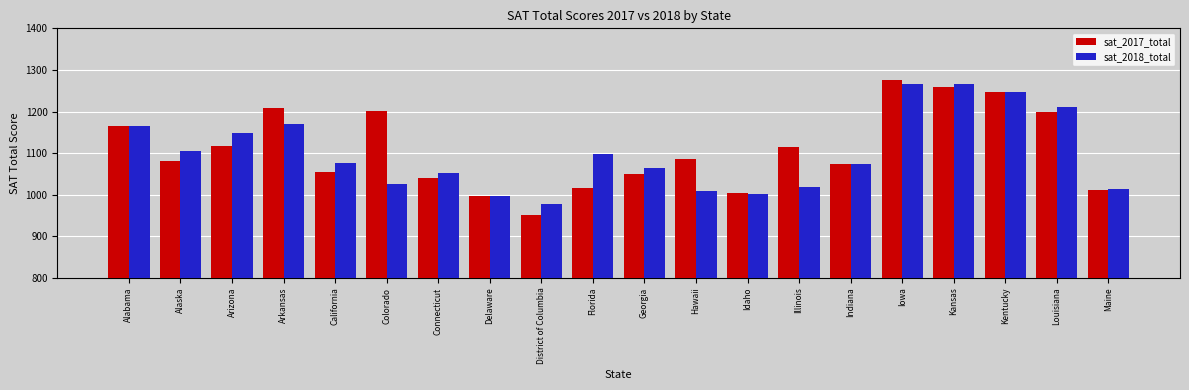

What is the highest value of the sat_2018_total series?

1265